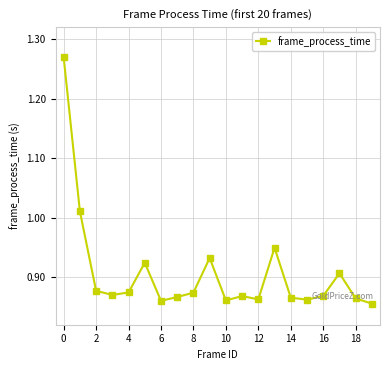

What is the sum of all values?

18.1